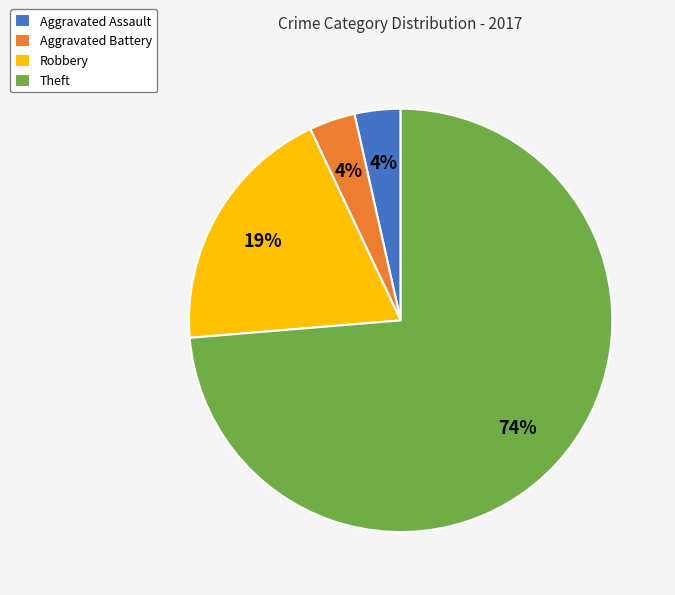

What is the largest slice in the pie chart?

Theft